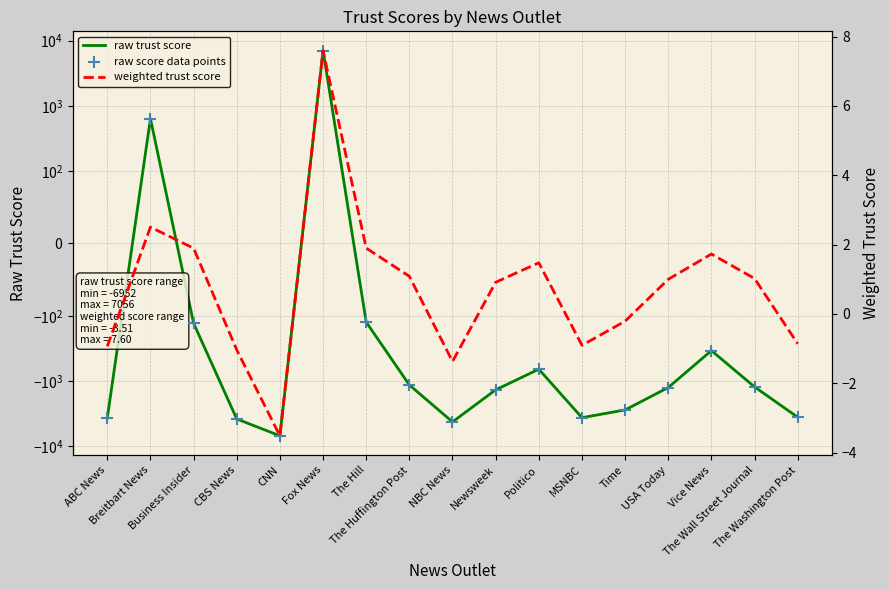

What is the total value across all series at CNN?

-13907.5